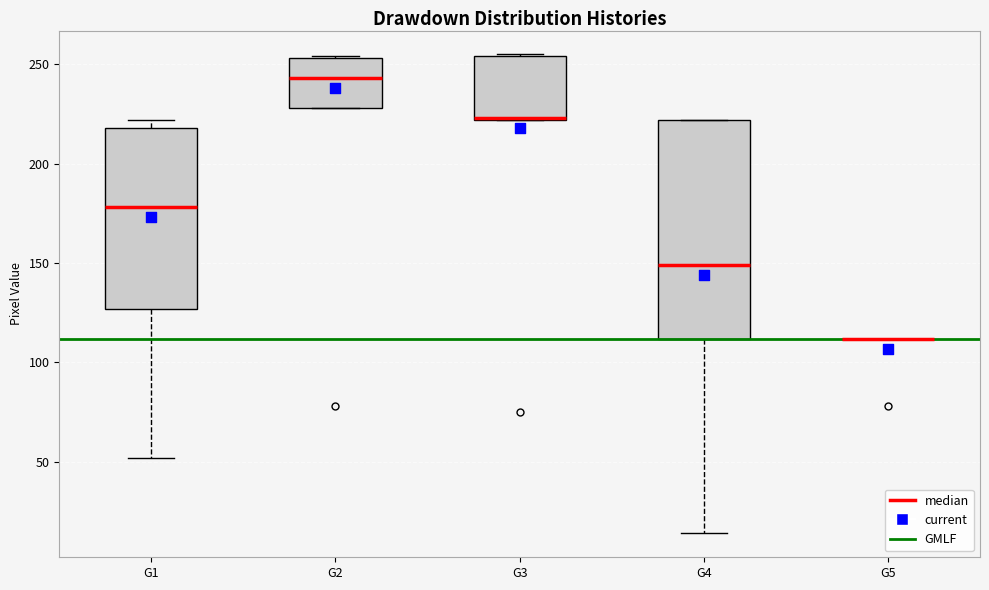

Comparing the boxes themselves (not the whiskers), which one is the tallest?

G4